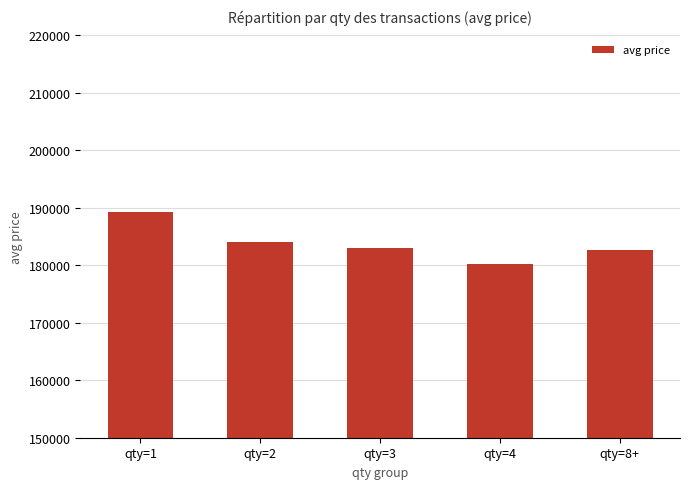

What is the sum of all values?

919257